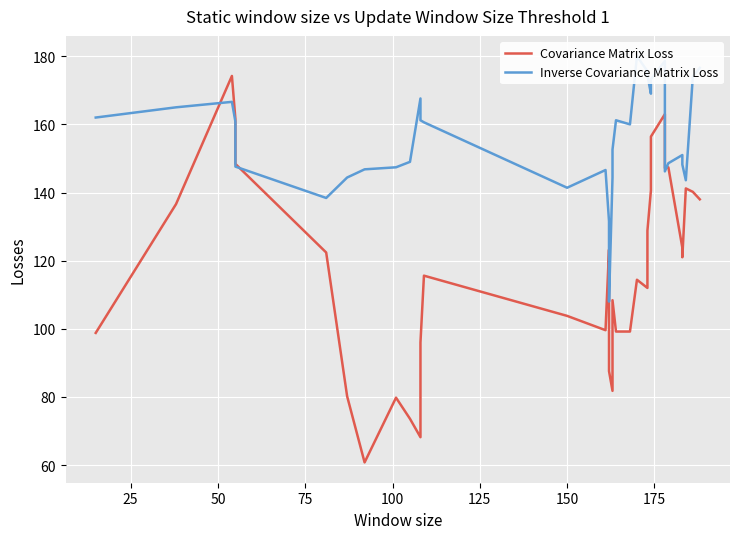

The Inverse Covariance Matrix Loss series shows 232.7 at 26. True or false?

False